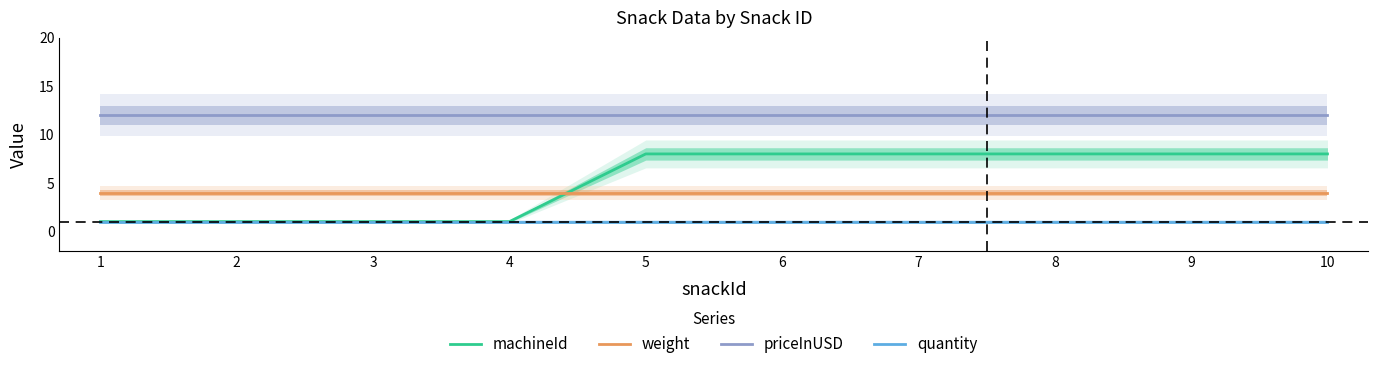

What is the sum of all priceInUSD values?

120